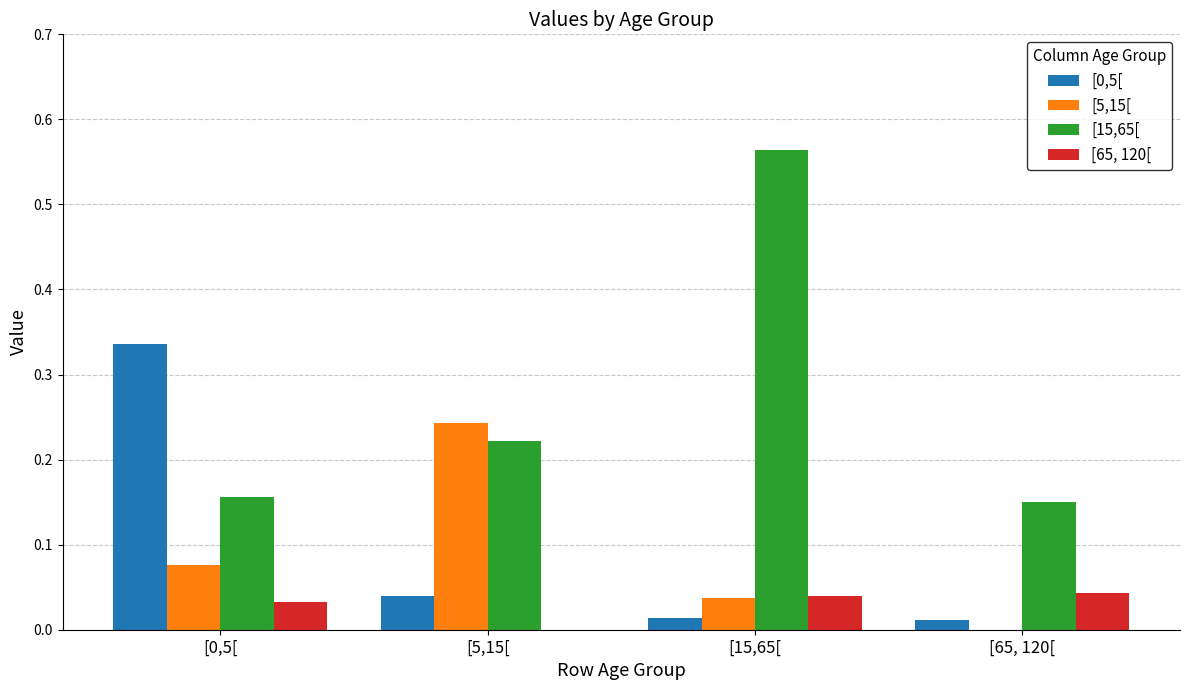

How many data points in [5,15[ are above 0?

3